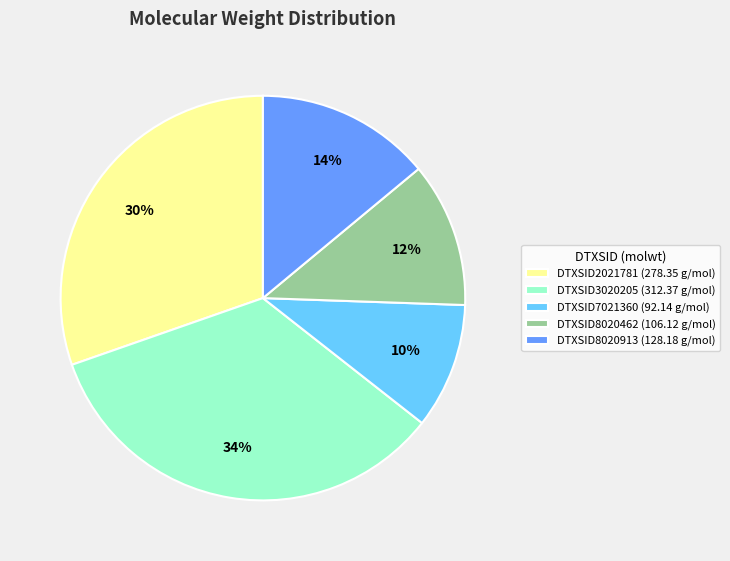

What is the largest slice in the pie chart?

DTXSID3020205